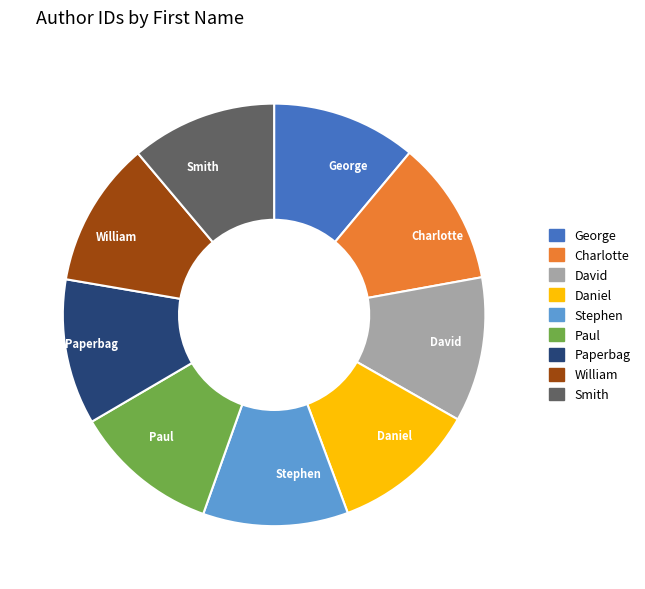

What is the ratio of the value at Charlotte to the value at George?

1.0